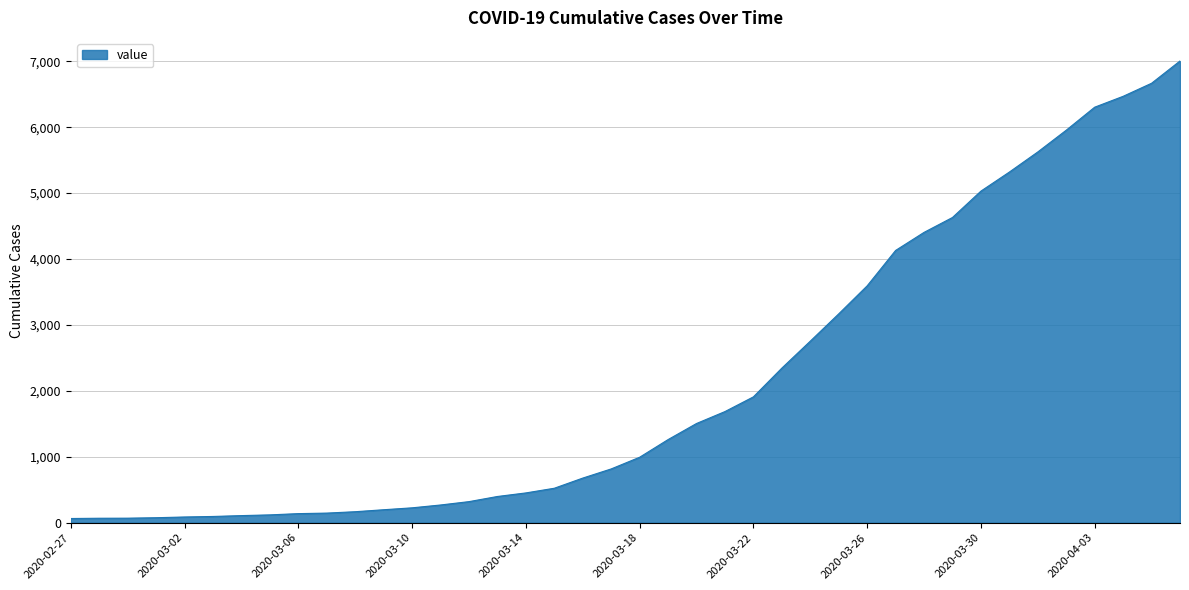

Rank the categories by value from highest to lowest.

2020-04-06, 2020-04-05, 2020-04-04, 2020-04-03, 2020-04-02, 2020-04-01, 2020-03-31, 2020-03-30, 2020-03-29, 2020-03-28, 2020-03-27, 2020-03-26, 2020-03-25, 2020-03-24, 2020-03-23, 2020-03-22, 2020-03-21, 2020-03-20, 2020-03-19, 2020-03-18, 2020-03-17, 2020-03-16, 2020-03-15, 2020-03-14, 2020-03-13, 2020-03-12, 2020-03-11, 2020-03-10, 2020-03-09, 2020-03-08, 2020-03-07, 2020-03-06, 2020-03-05, 2020-03-04, 2020-03-03, 2020-03-02, 2020-03-01, 2020-02-29, 2020-02-28, 2020-02-27